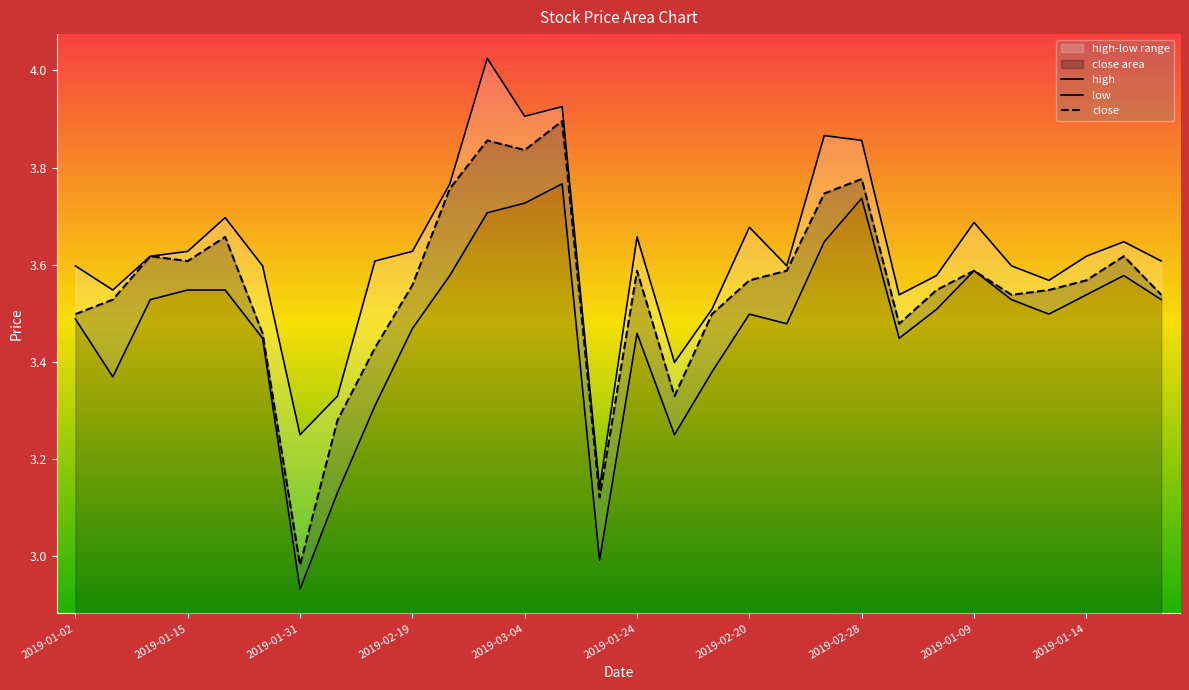

At which category is the sum across all series the highest?

11